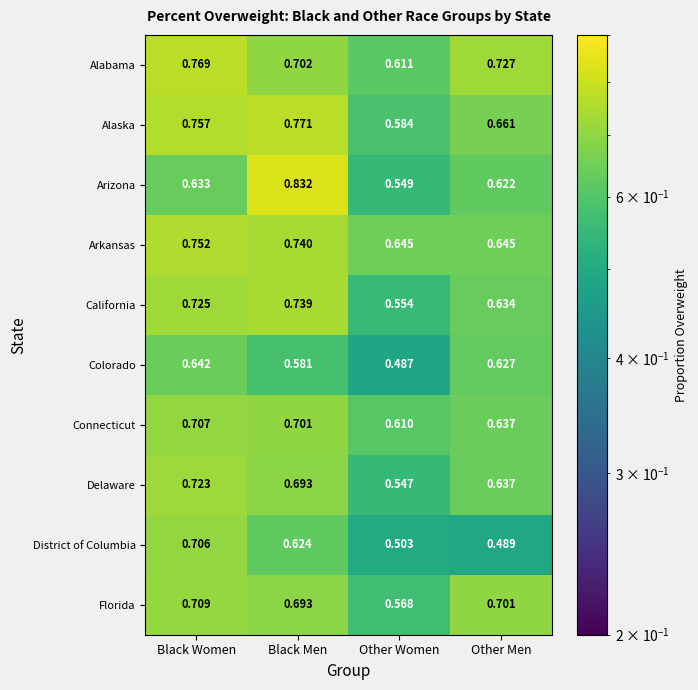

Which series has the largest total across all categories?

Alabama